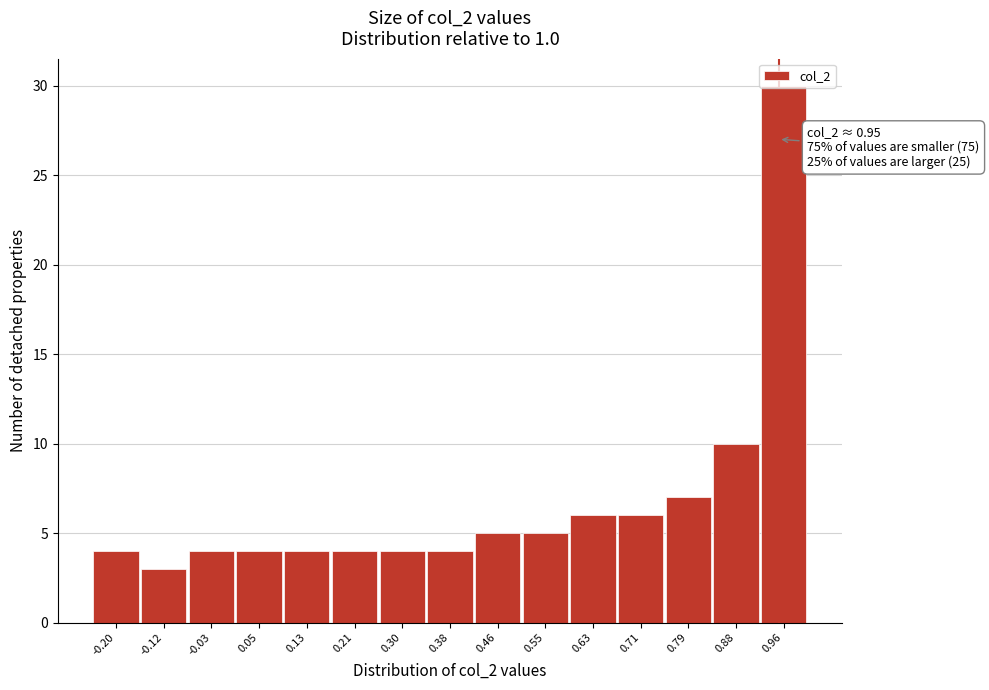

Which range on the x-axis has the tallest bar?

0.92 to 1.00